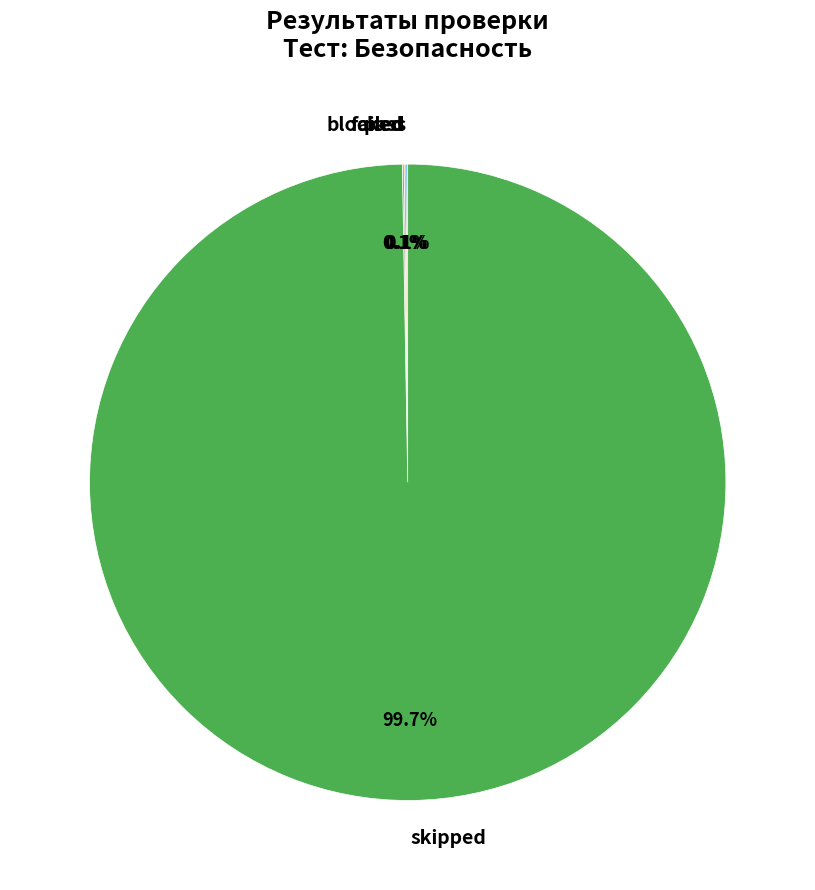

Which category accounts for the majority?

skipped